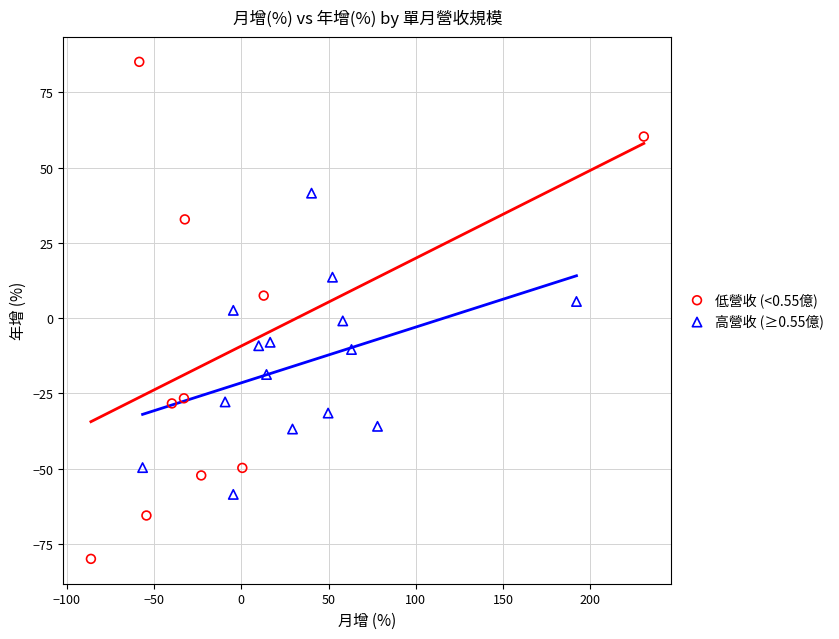

Which series contains the highest Y value?

低營收 (<0.55億)